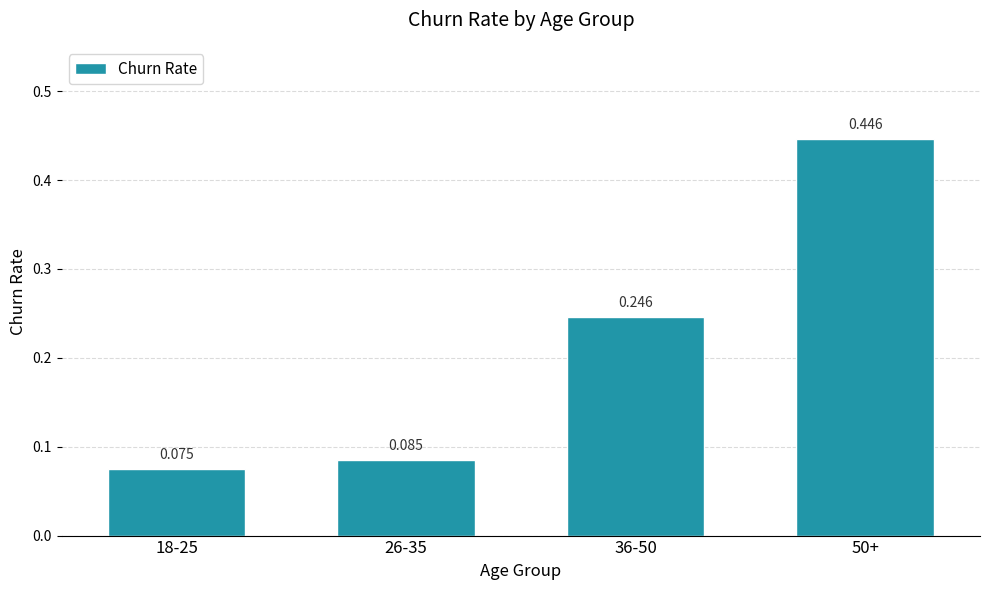

What is the change in value from 26-35 to 50+?

+0.4